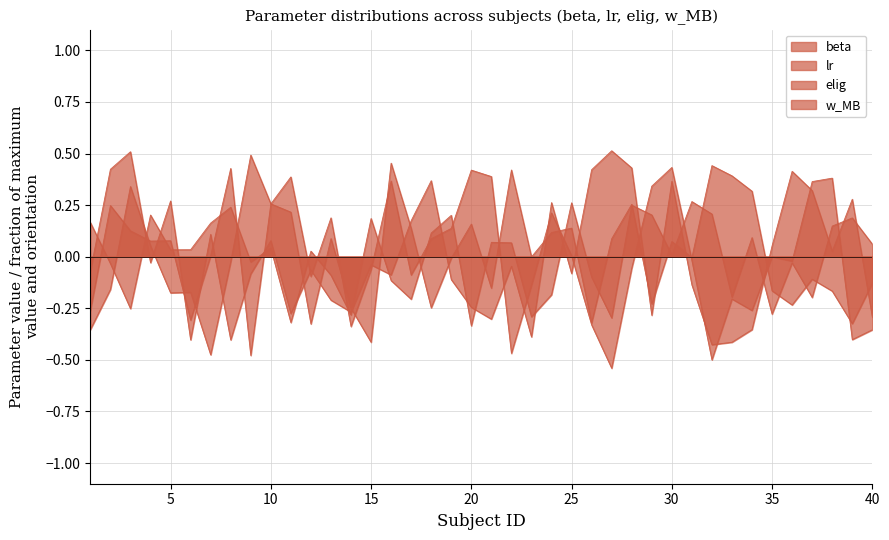

Reading left to right, transcribe all the data shown in this chart.

beta: 1=-0.1	2=0.4	3=0.5	4=-0.0	5=0.3	6=-0.4	7=0.1	8=-0.4	9=-0.1	10=0.1	11=-0.3	12=-0.1	13=-0.2	14=-0.3	15=-0.0	16=-0.1	17=0.2	18=0.4	19=-0.1	20=-0.2	21=-0.3	22=-0.0	23=-0.4	24=0.3	25=-0.1	26=0.4	27=0.5	28=0.4	29=-0.3	30=0.4	31=-0.1	32=-0.4	33=-0.4	34=-0.4	35=0.1	36=0.4	37=0.3	38=0.0	39=0.3	40=-0.3
lr: 1=0.2	2=-0.0	3=-0.3	4=0.2	5=0.0	6=0.0	7=0.2	8=0.2	9=-0.0	10=0.0	11=-0.3	12=0.0	13=-0.1	14=-0.3	15=0.2	16=-0.1	17=-0.2	18=0.1	19=0.2	20=-0.3	21=0.1	22=0.1	23=-0.3	24=-0.2	25=0.3	26=-0.1	27=-0.3	28=0.2	29=0.2	30=0.0	31=0.3	32=0.2	33=-0.2	34=0.1	35=-0.3	36=-0.0	37=-0.2	38=0.1	39=0.2	40=0.1
elig: 1=-0.4	2=-0.2	3=0.3	4=0.1	5=-0.2	6=-0.2	7=-0.5	8=-0.0	9=0.5	10=0.3	11=0.2	12=-0.3	13=0.1	14=-0.2	15=-0.4	16=0.5	17=0.1	18=-0.2	19=-0.0	20=0.2	21=-0.2	22=0.4	23=-0.0	24=0.1	25=0.1	26=-0.3	27=0.1	28=0.3	29=-0.2	30=0.1	31=-0.0	32=0.4	33=0.4	34=0.3	35=-0.2	36=-0.2	37=-0.1	38=-0.2	39=-0.3	40=-0.1
w_MB: 1=-0.3	2=0.2	3=0.1	4=0.1	5=0.1	6=-0.3	7=0.0	8=0.4	9=-0.5	10=0.3	11=0.4	12=-0.1	13=0.2	14=-0.3	15=-0.1	16=0.4	17=-0.1	18=0.1	19=0.1	20=0.4	21=0.4	22=-0.5	23=-0.1	24=0.2	25=0.0	26=-0.3	27=-0.5	28=-0.1	29=0.3	30=0.4	31=-0.0	32=-0.5	33=-0.2	34=-0.3	35=-0.0	36=-0.0	37=0.4	38=0.4	39=-0.4	40=-0.4